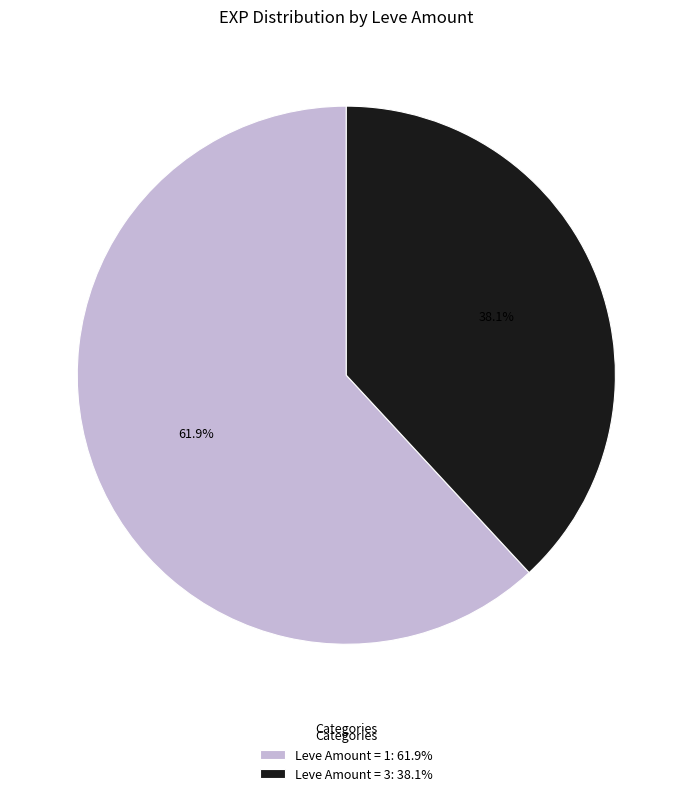

Is the sum of Leve Amount = 3: 38.1% and Leve Amount = 1: 61.9% greater than half?

Yes